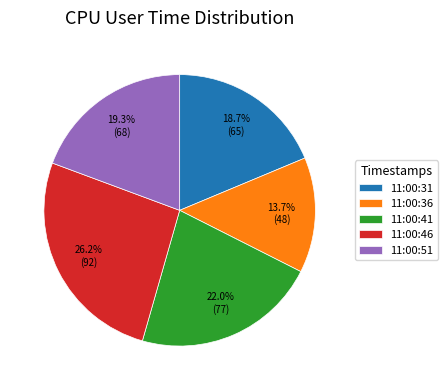

What is the ratio of the value at 11:00:41 to the value at 11:00:31?

1.2